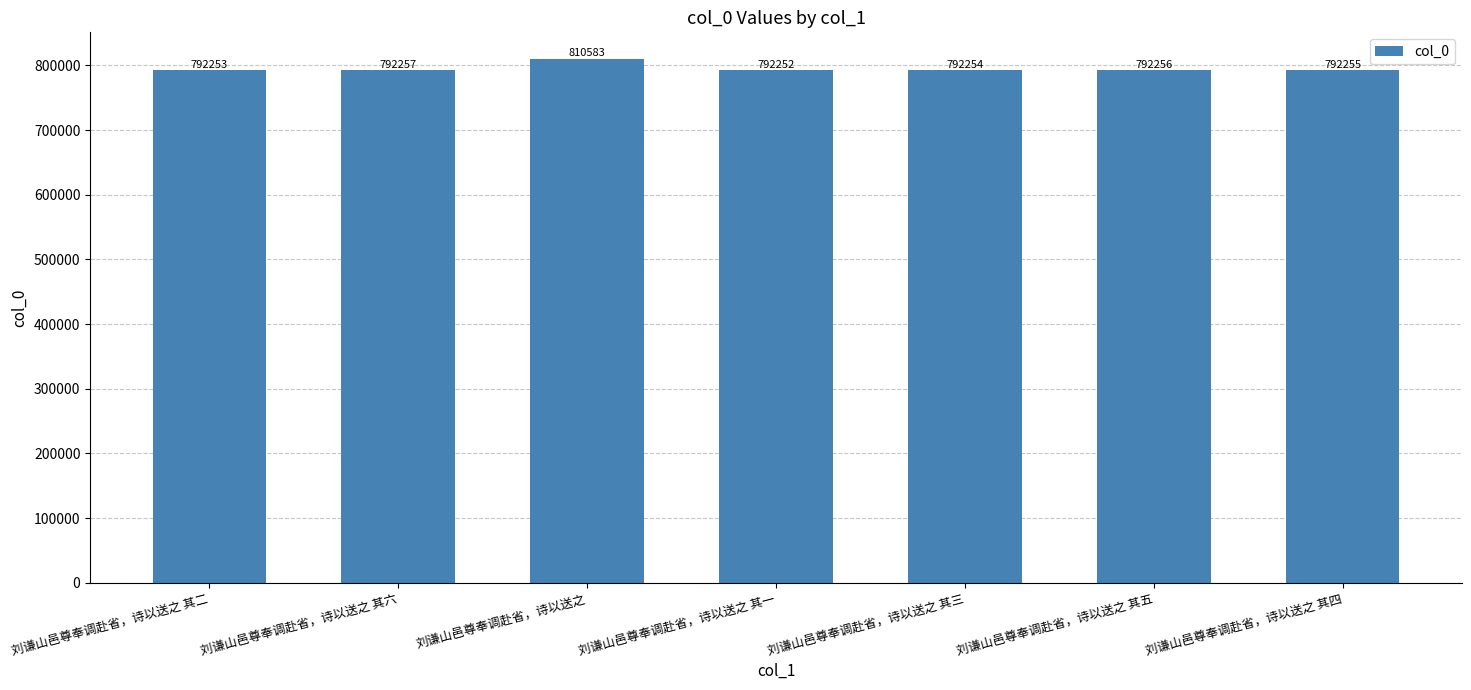

What is the difference between the maximum and minimum values?

18331